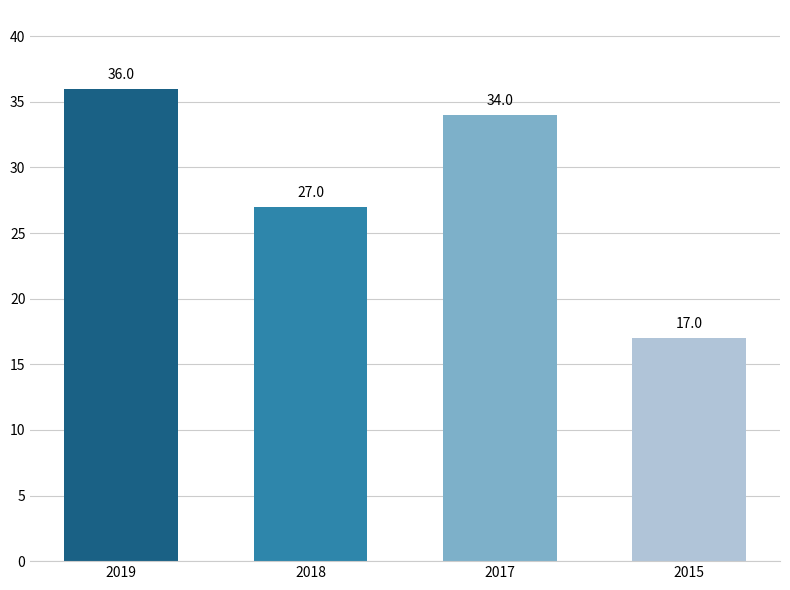

What is the value of the 1st bar from the left?

36